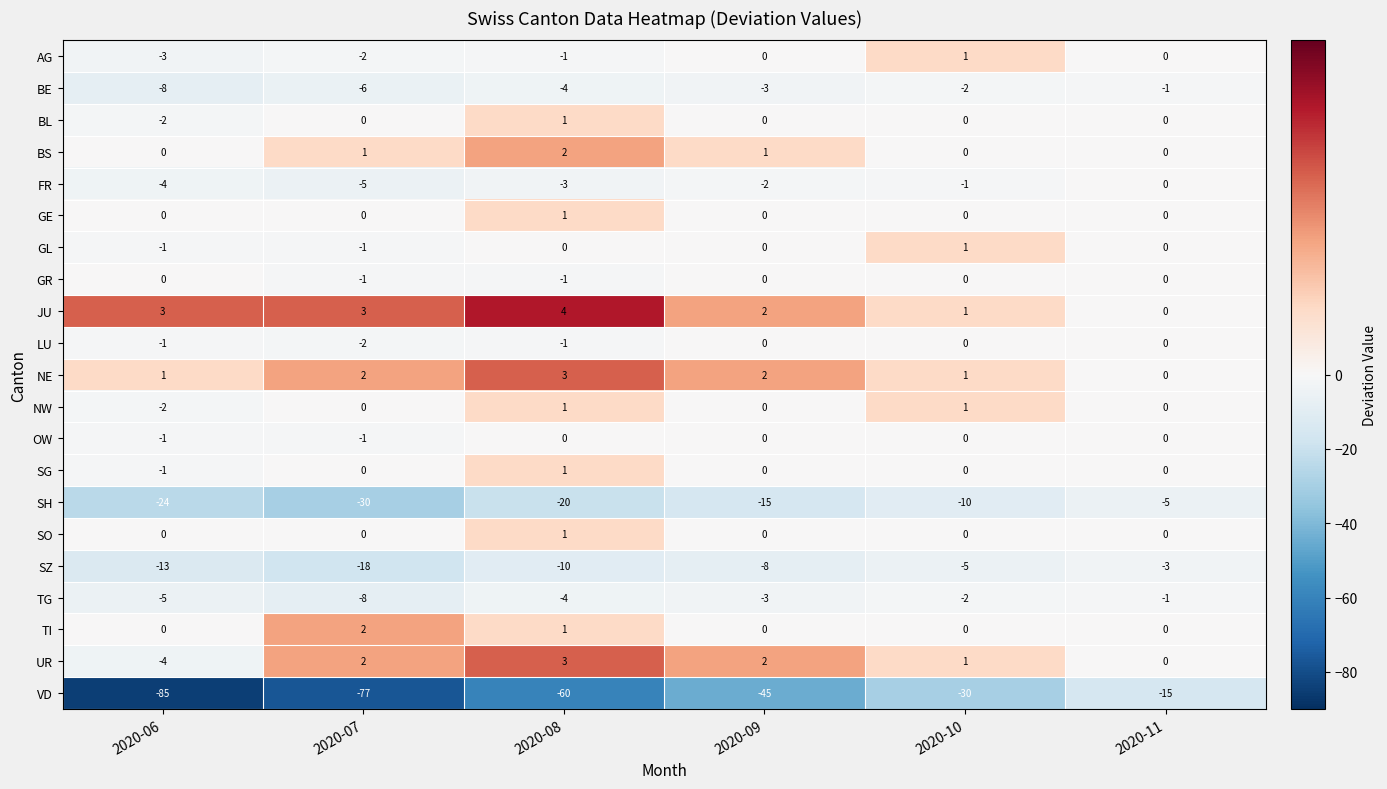

Where is VD nearest to the value -50?

2020-09